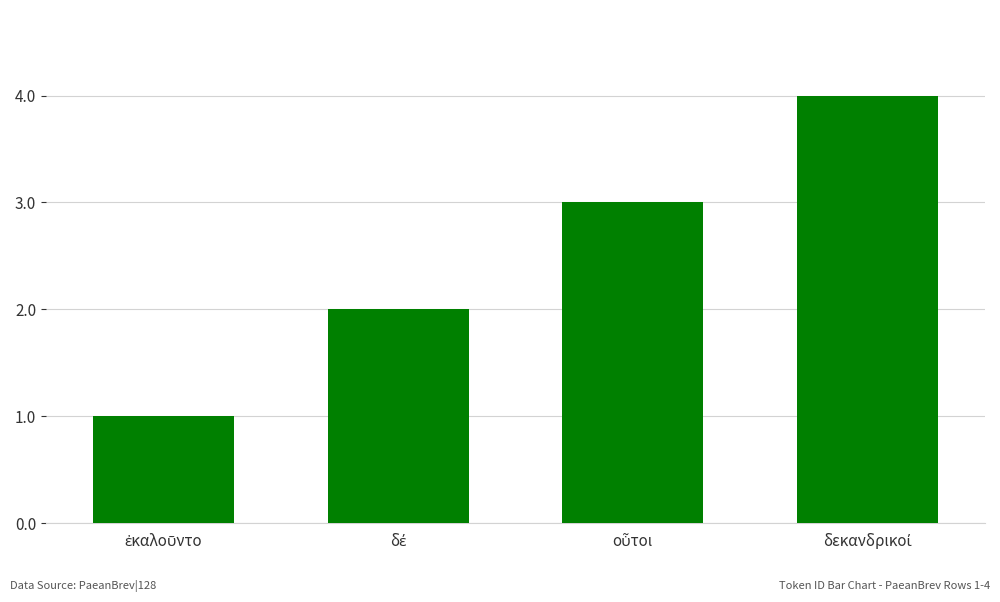

What is the difference between the maximum and minimum values?

3